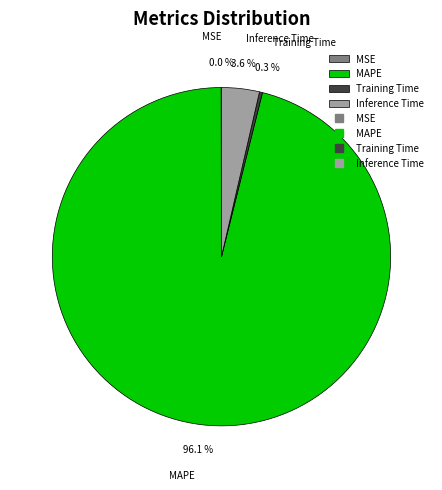

Is the sum of MAPE and Inference Time greater than half?

Yes